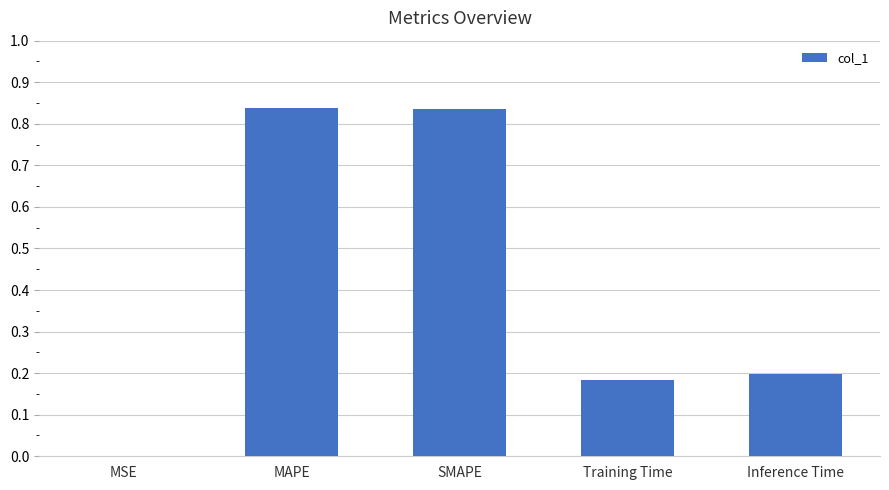

What is the average value?

0.4